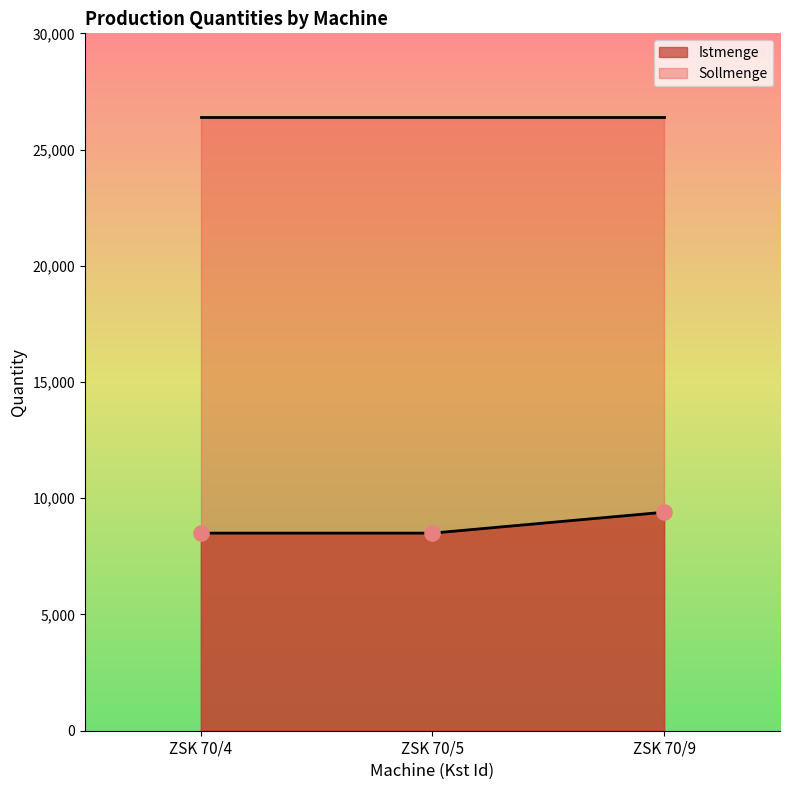

Approximately how many times larger is the value at ZSK 70/5 compared to ZSK 70/4?

1.0